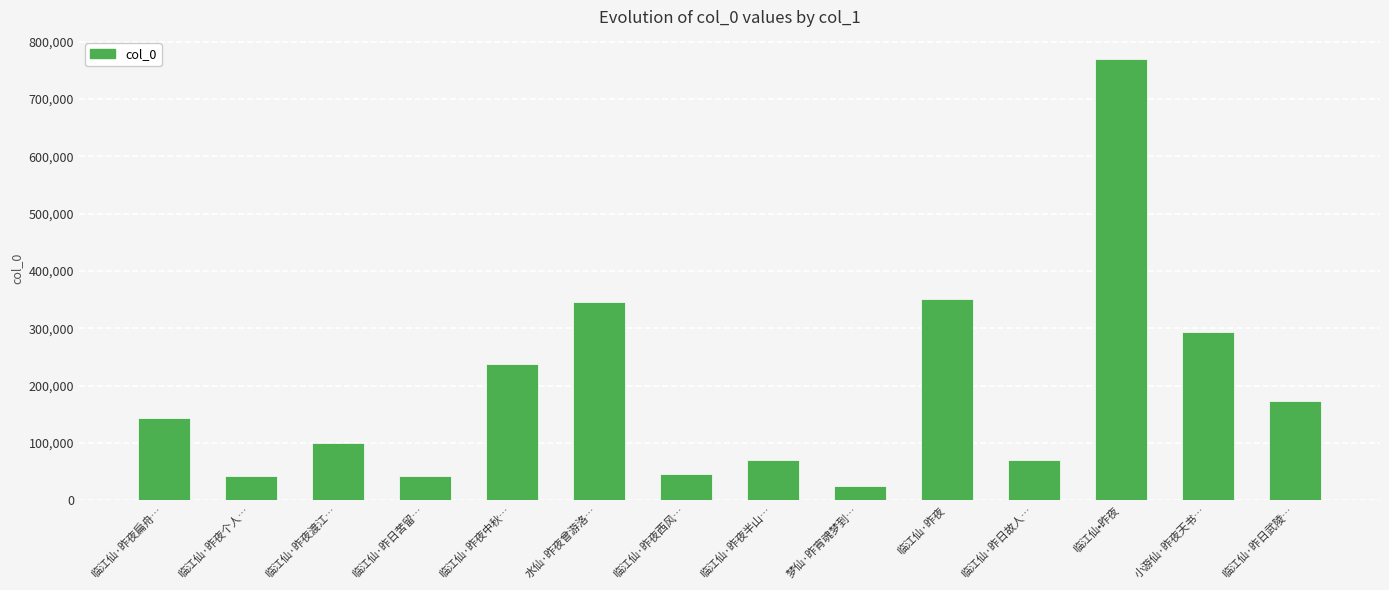

Where is the data nearest to the value 397545?

临江仙·昨夜